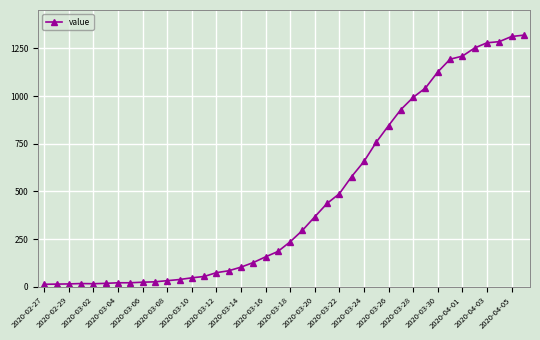

What is the greatest value displayed?

1319